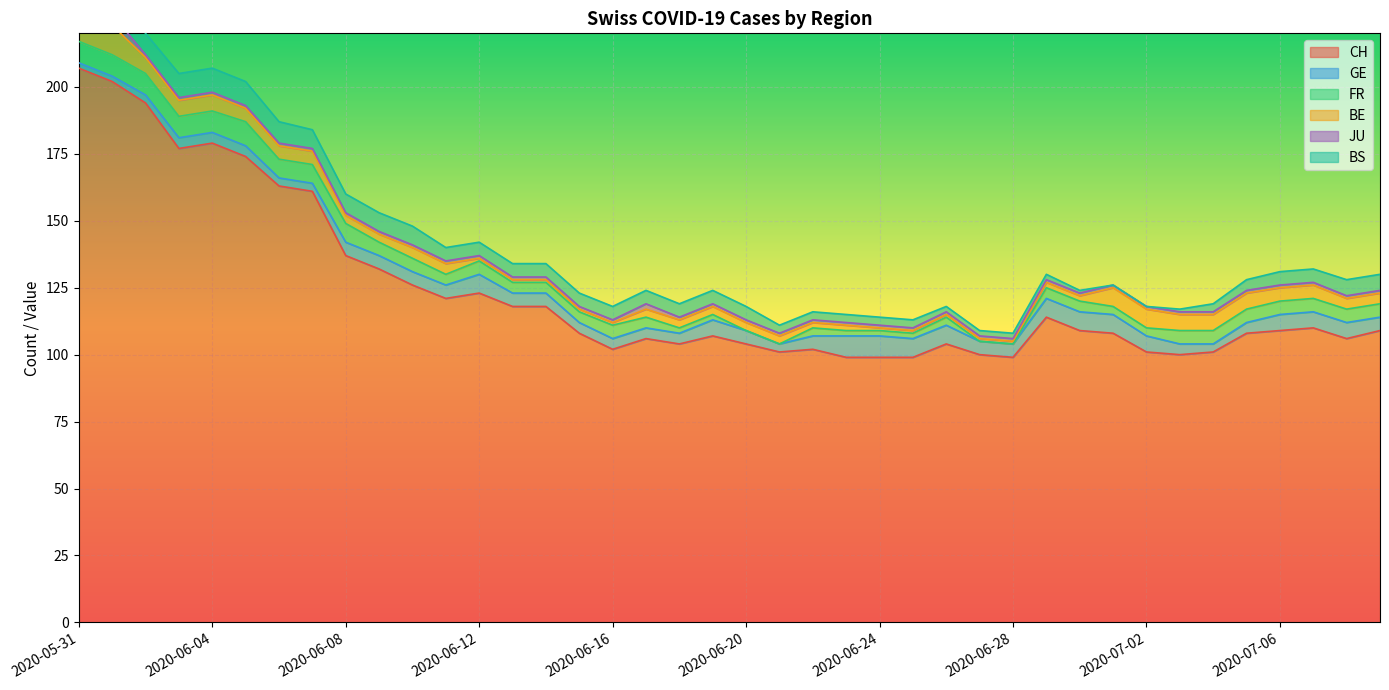

What is the label of the 6th point from the right?

2020-07-04